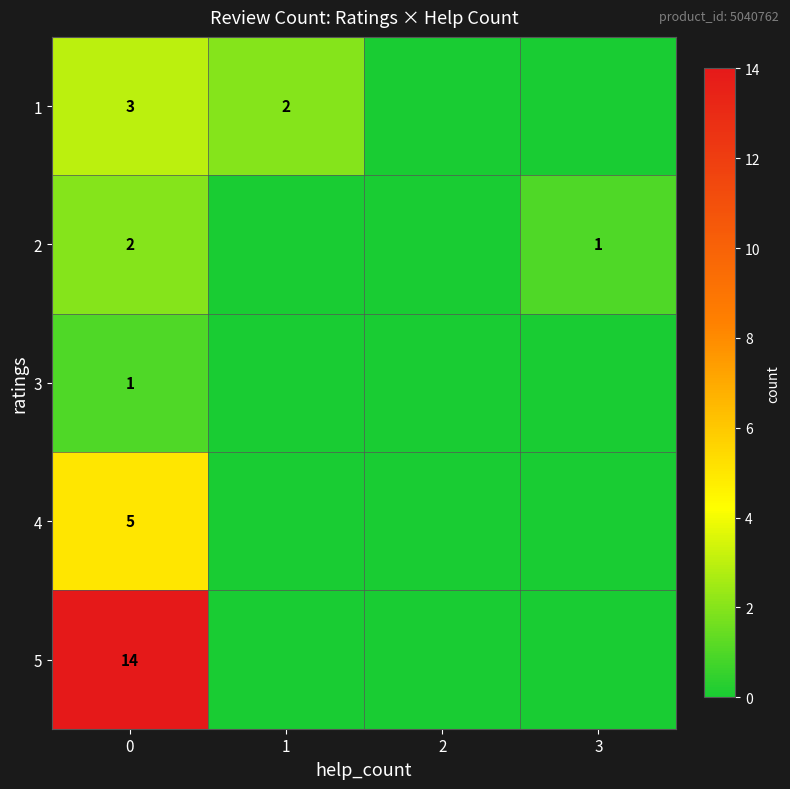

What is the total value across all series at 0?

25